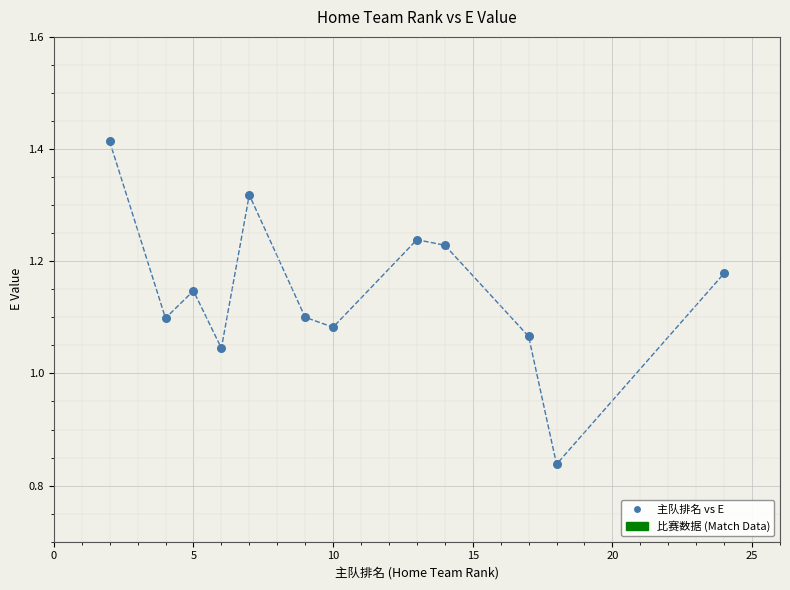

What is the average X value?

10.8